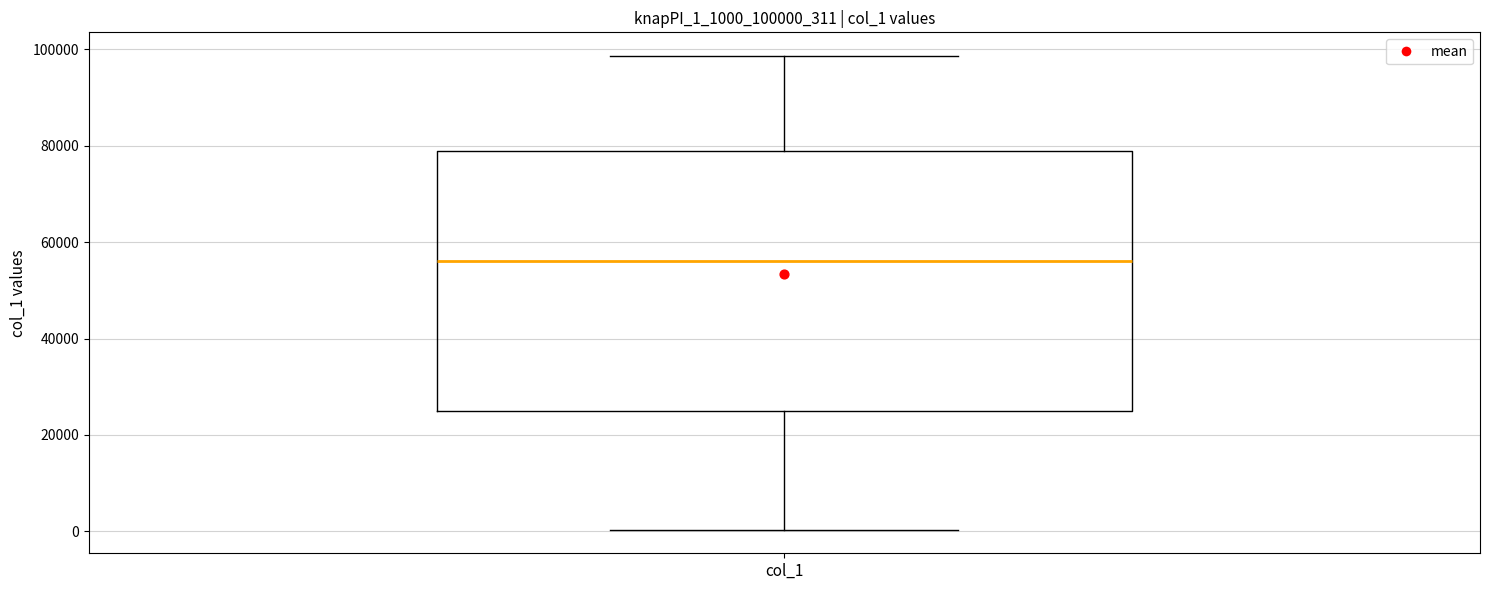

Transcribe this box plot: give where the median line is, the range the box spans, and where the two whiskers end, as read against the y-axis. The values are not printed on the chart, so give them approximately, as read against the axis.

median 56000, box 24000 to 78000, whiskers 0 to 98000